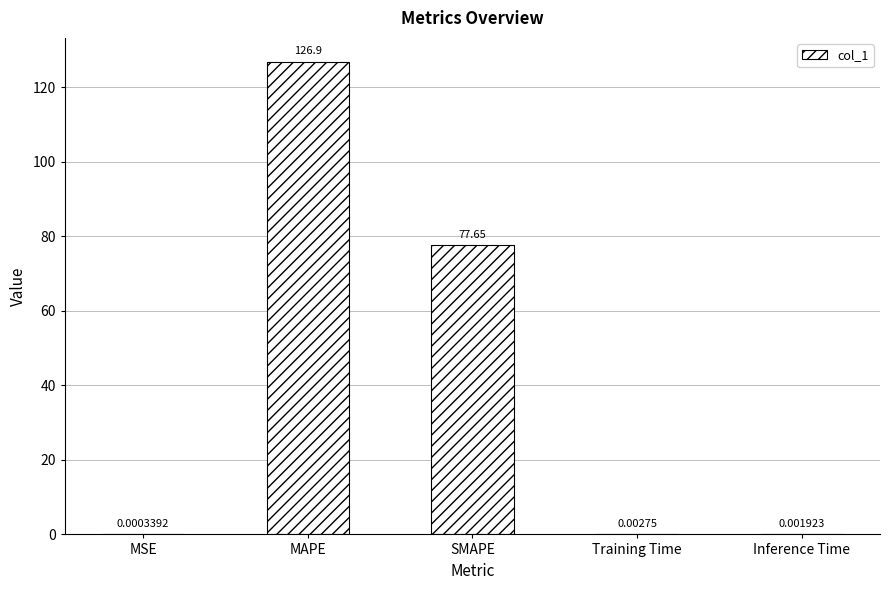

Approximately how many times larger is the value at SMAPE compared to MAPE?

0.6